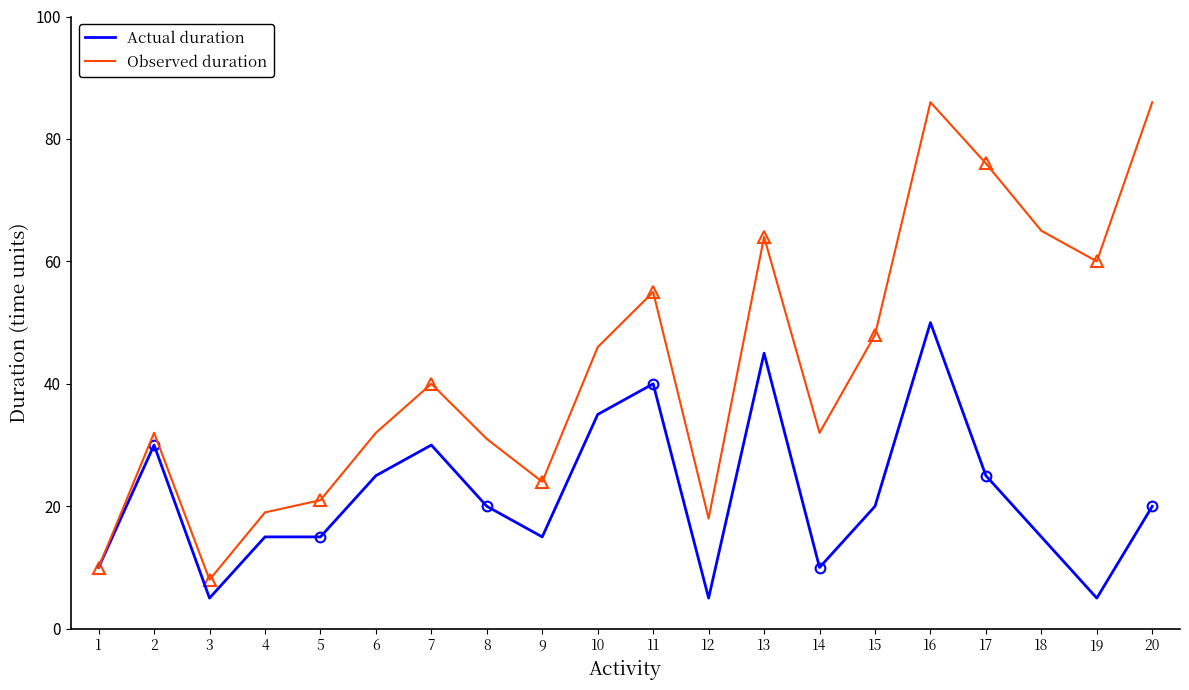

True or false: Actual duration and Observed duration cross at least once.

False